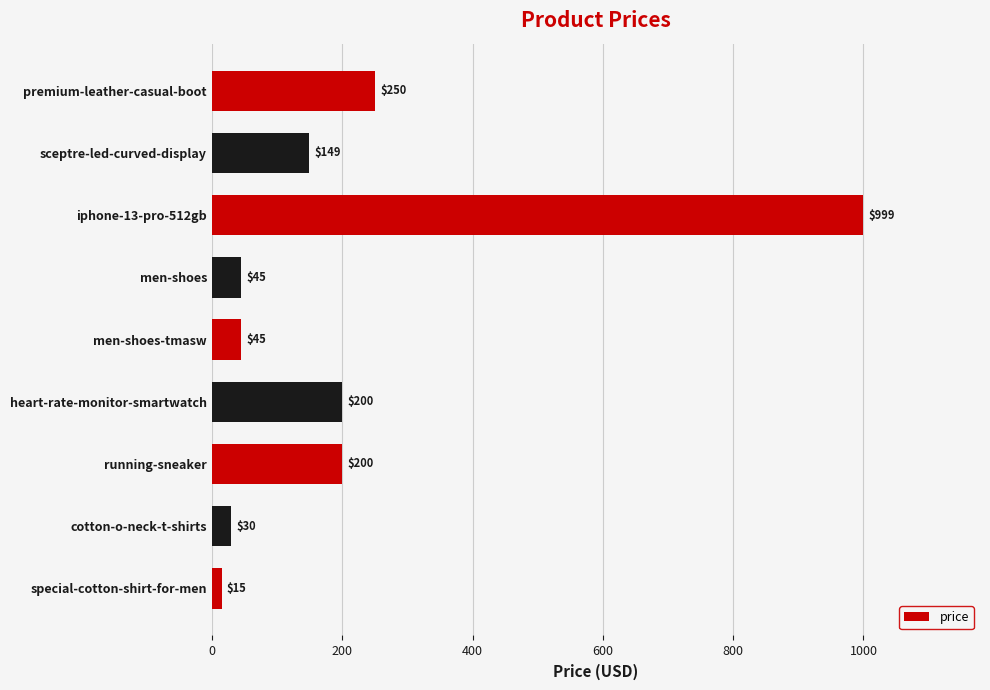

What is the smallest value displayed?

15